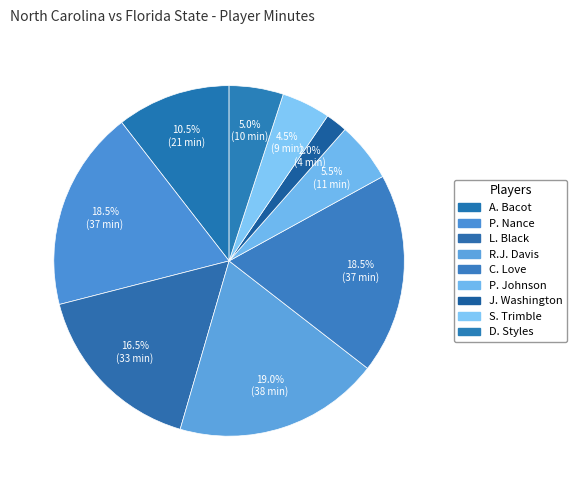

Does P. Johnson account for over 50% of the chart?

No